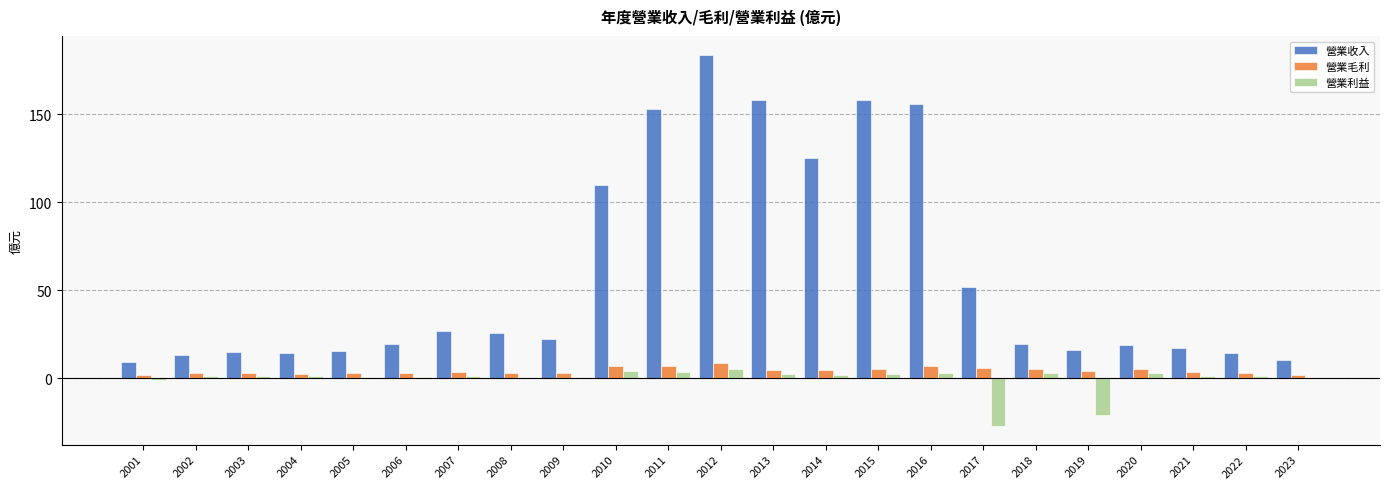

At which category is the sum across all series the highest?

2012